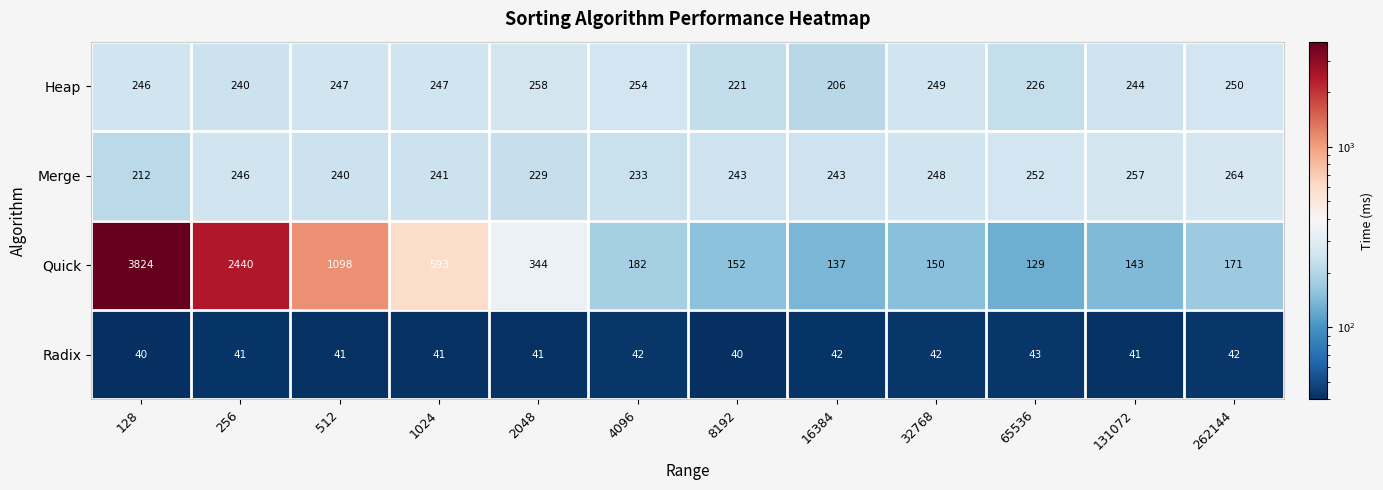

Where does the Quick series first go above 182?

128